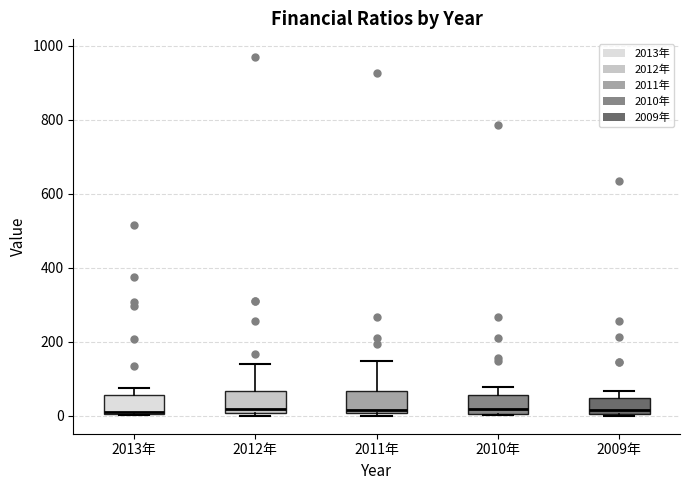

Where does the median line of the box for 2012年 sit on the y-axis? The values are not printed on the chart, so give them approximately, as read against the axis.

20